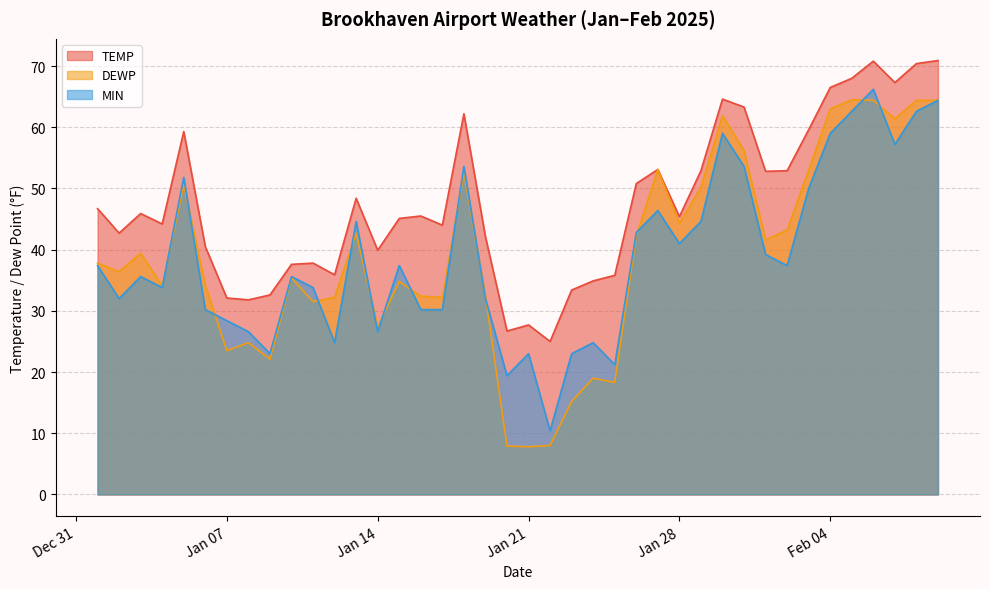

List the series in order of their peak value, lowest first.

DEWP, MIN, TEMP